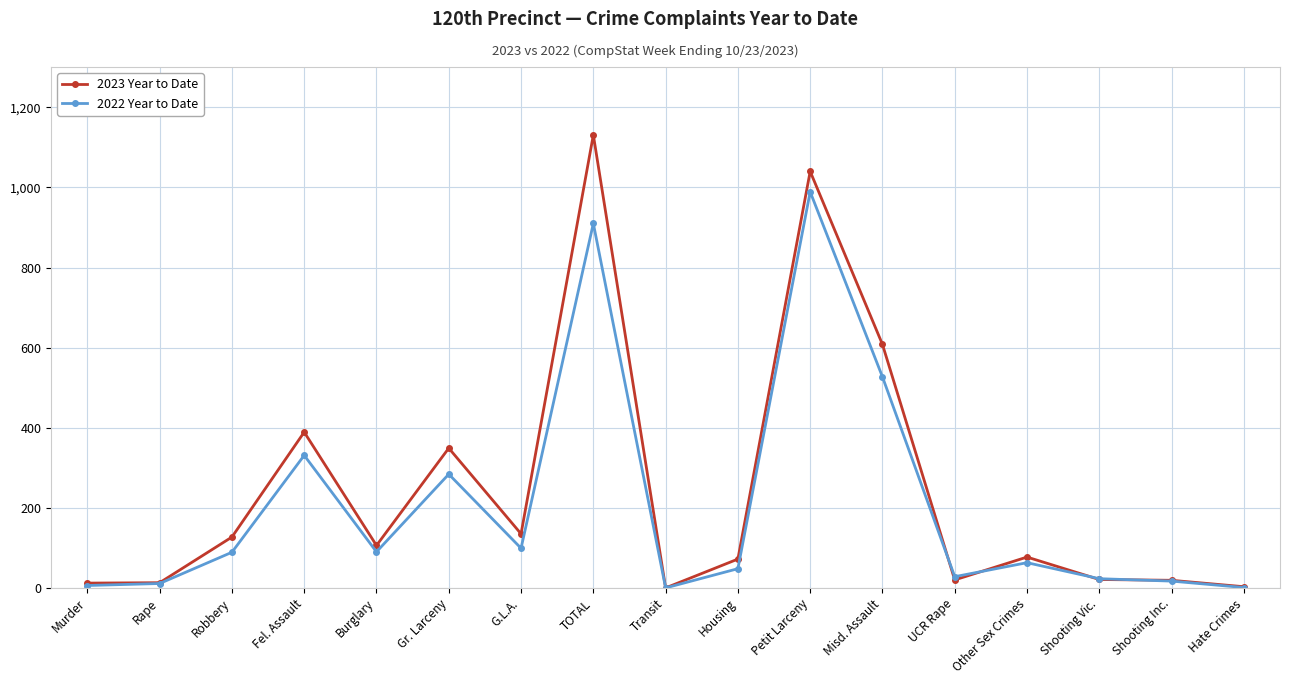

In 2022 Year to Date, how many points are lower than both neighbors (excluding endpoints)?

4